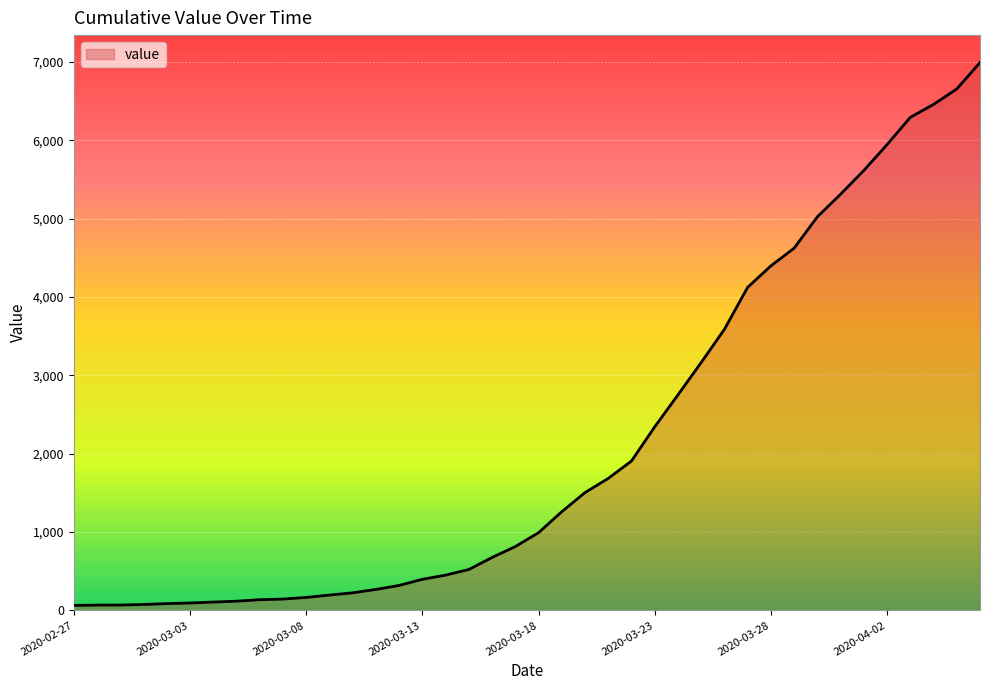

How many values are below 992?

20